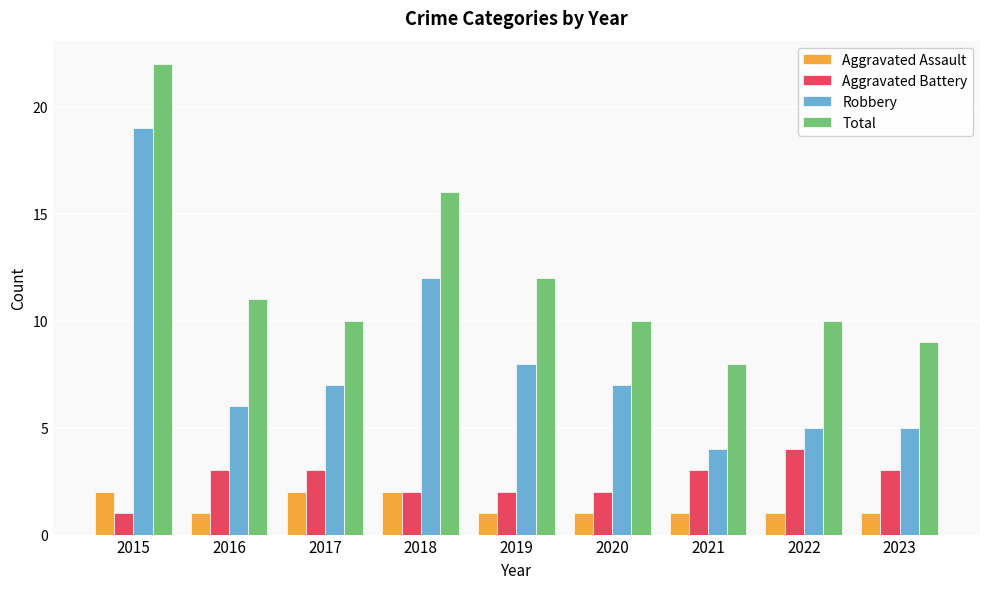

Reading left to right, transcribe all the data shown in this chart.

Aggravated Assault: 2	1	2	2	1	1	1	1	1
Aggravated Battery: 1	3	3	2	2	2	3	4	3
Robbery: 19	6	7	12	8	7	4	5	5
Total: 22	11	10	16	12	10	8	10	9